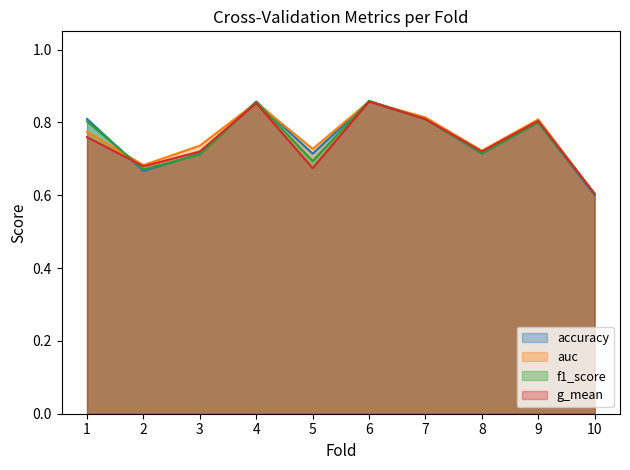

Which series has the largest total across all categories?

auc (line)